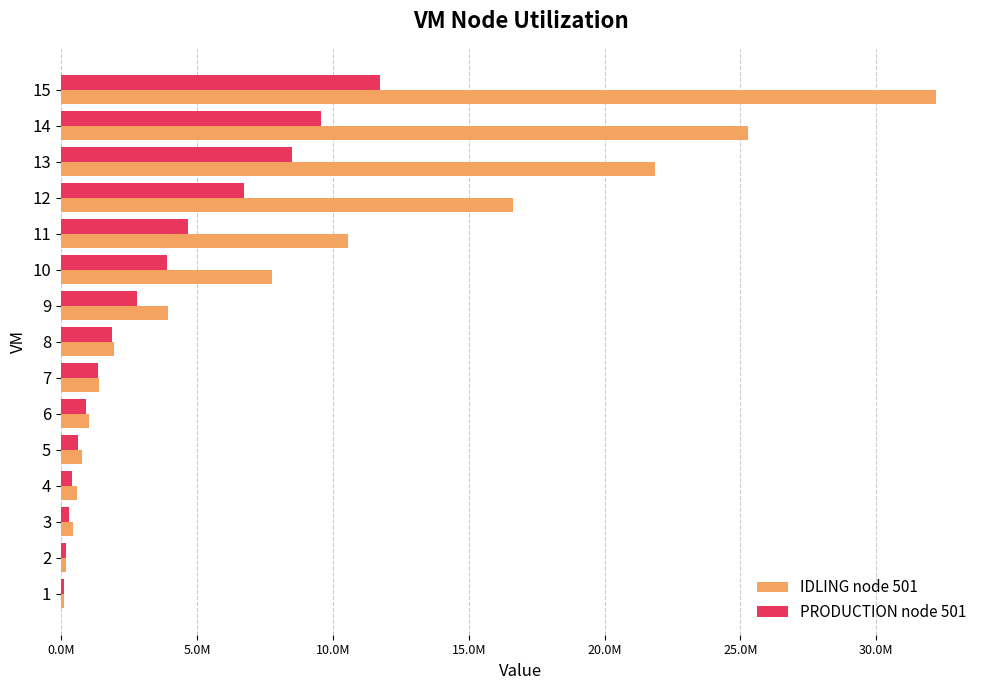

What is the highest value of the PRODUCTION node 501 series?

11726921.7